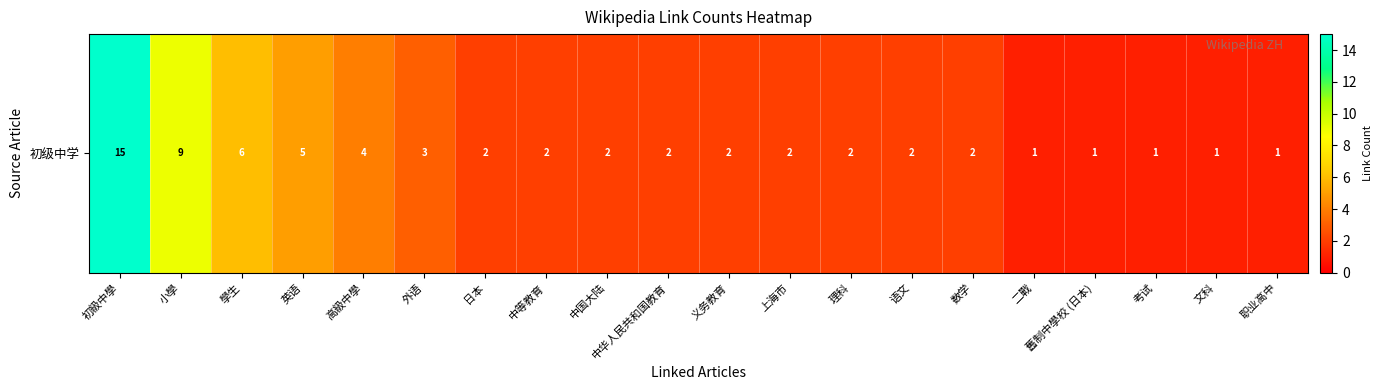

At which label is the value closest to 8?

小學